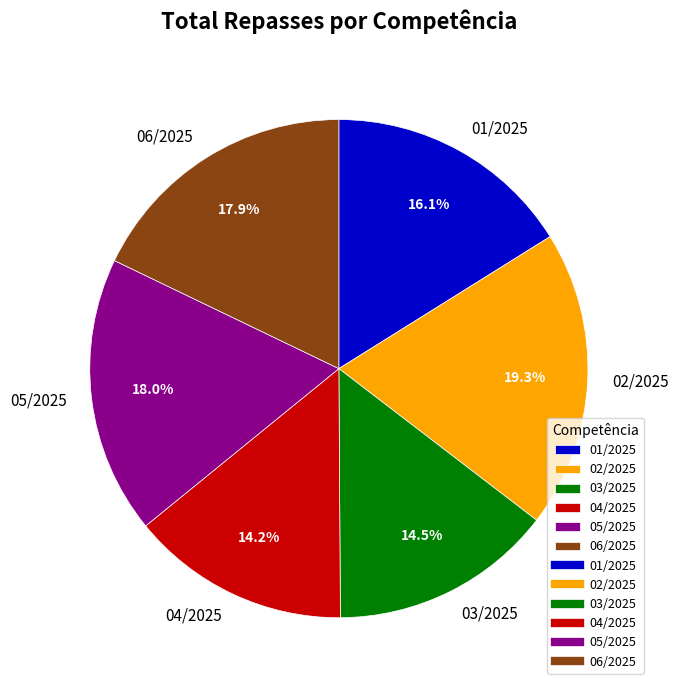

Which slice is the largest?

02/2025